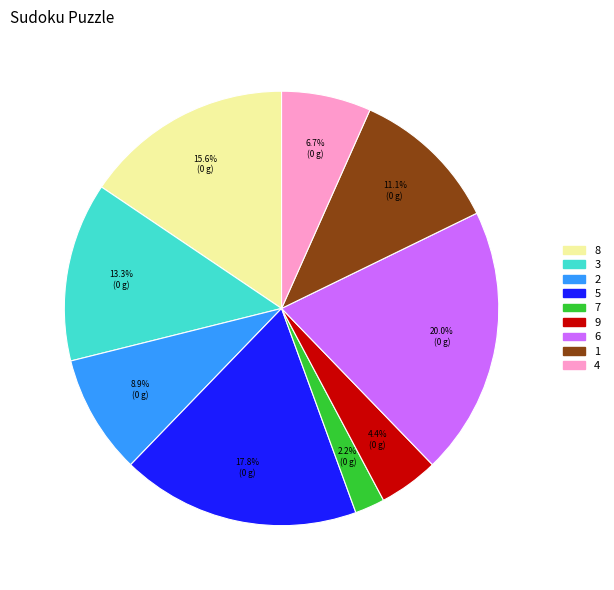

To the nearest percent, what is the difference between the largest and smallest slice percentages?

18%